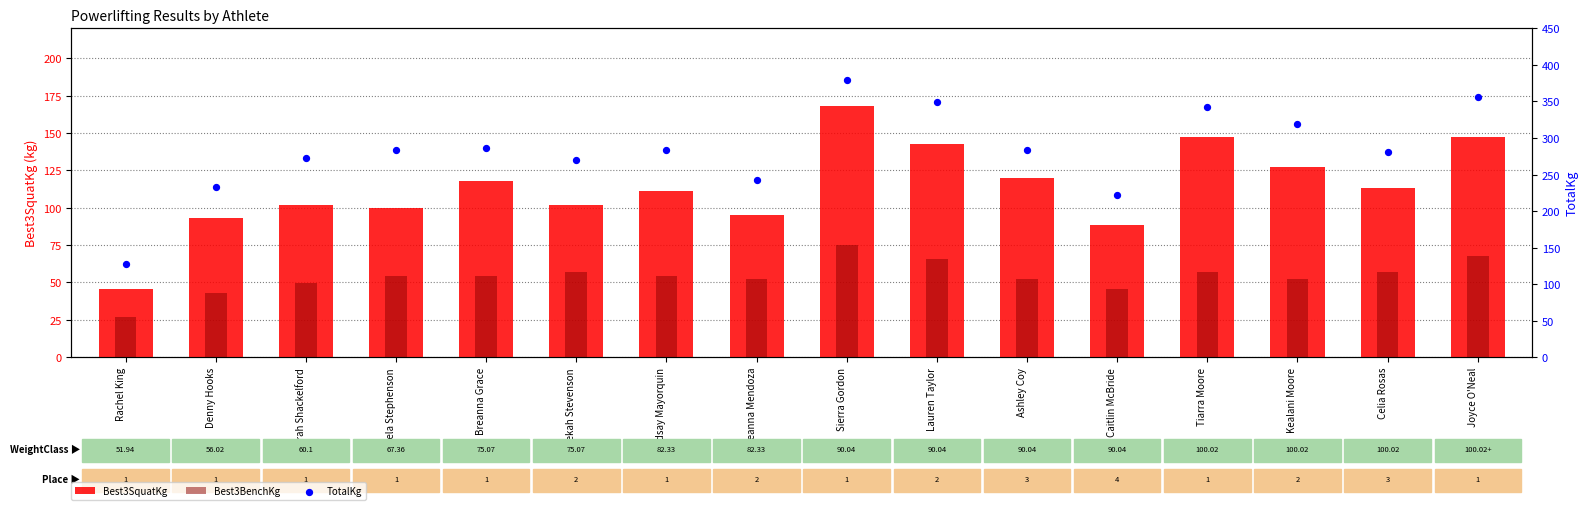

Which series has the widest spread of Y values?

TotalKg